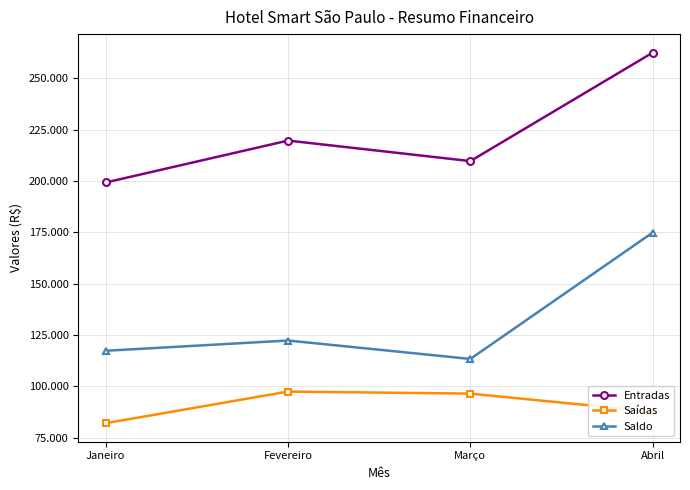

Reading left to right, list all the values displayed in this chart.

Entradas: 199320	219743	209745	262596
Saídas: 82016	97436	96425	87679
Saldo: 117304	122307	113320	174917